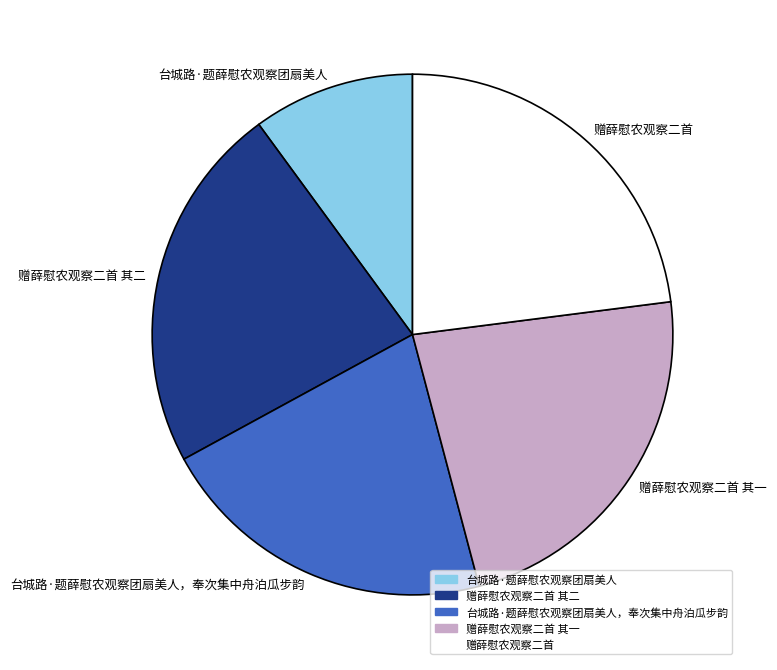

Do 台城路·题薛慰农观察团扇美人 and 赠薛慰农观察二首 其一 together represent more than half of the pie?

No